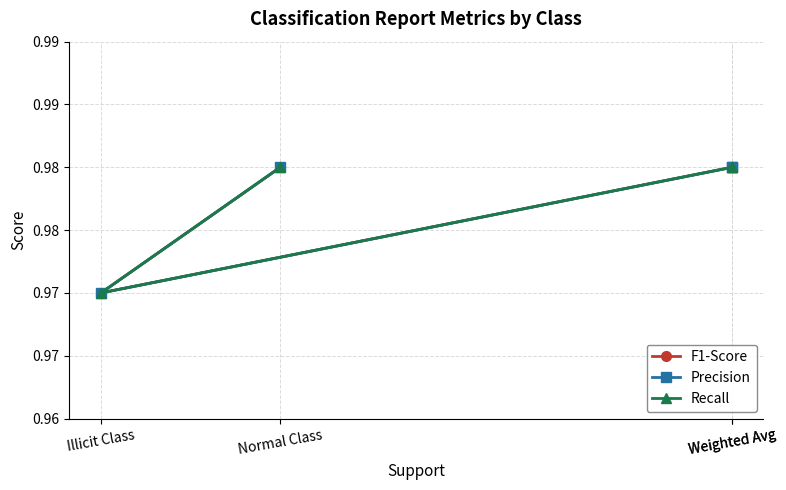

True or false: Recall has a value of 1.0 at Normal Class.

True